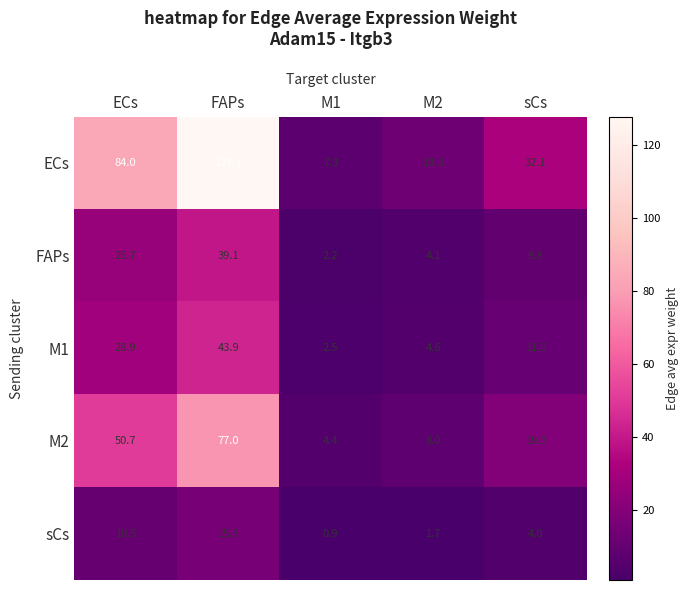

At M2, list the series in order from smallest to largest.

sCs, FAPs, M1, M2, ECs